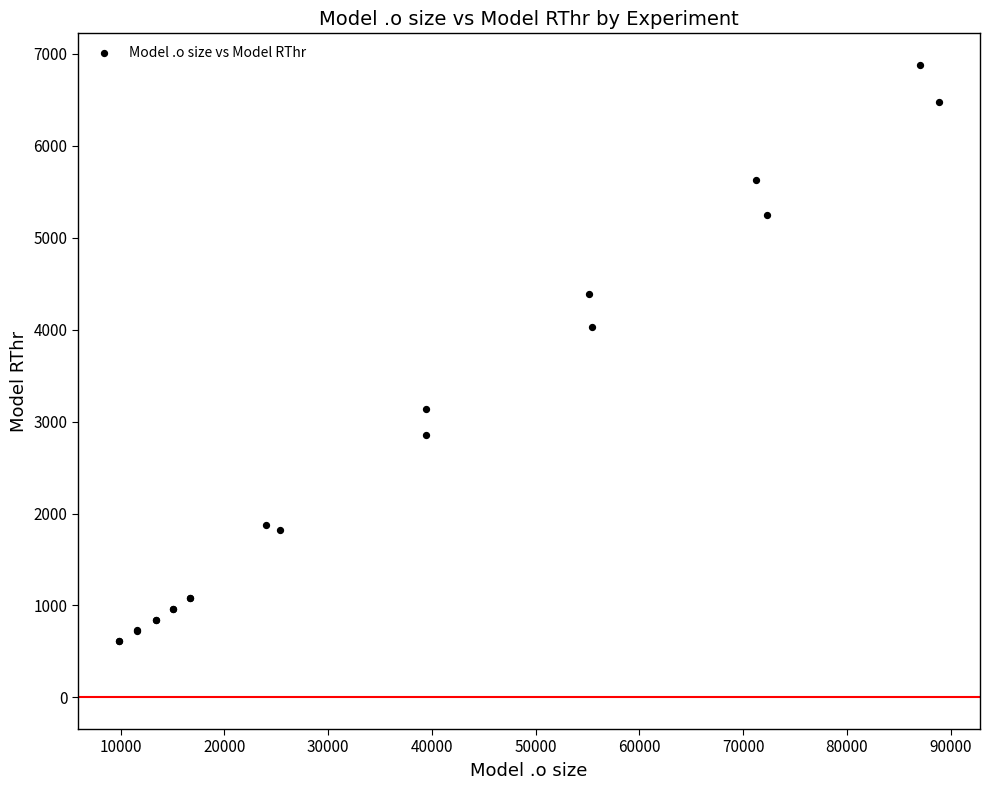

What Y value in the scatter plot is closest to 3745?

4031